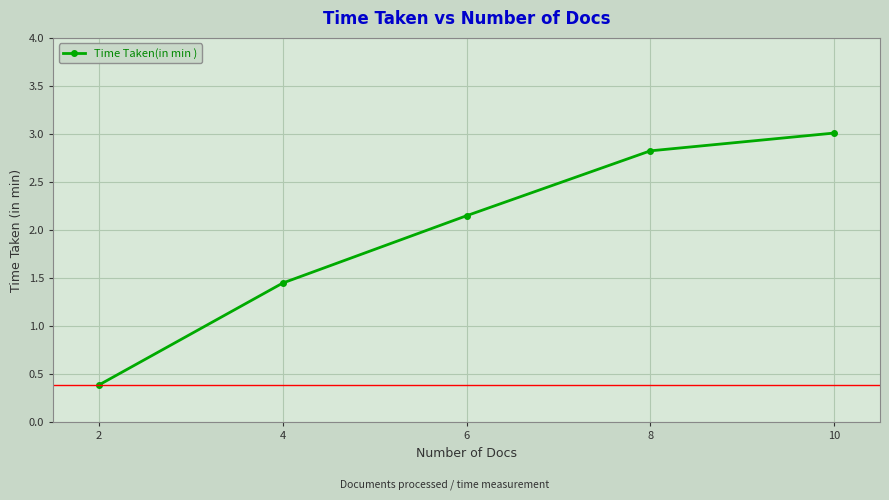

Approximately how many times larger is the value at 4 compared to 6?

0.7